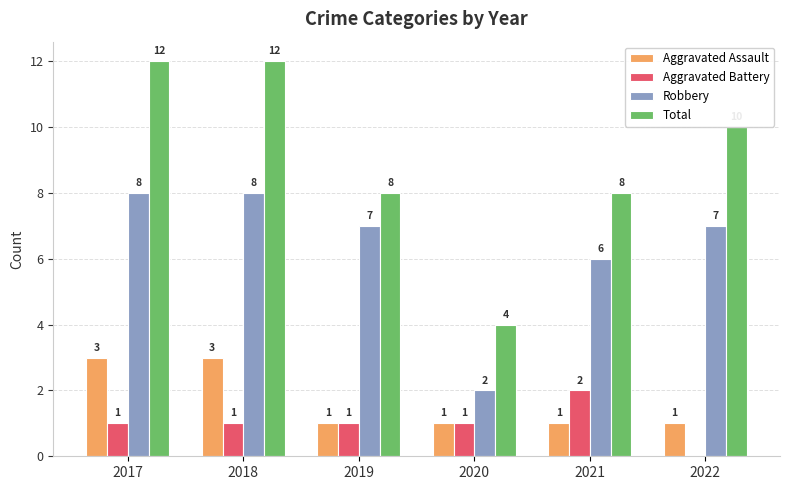

Between 2020 and 2022, which series saw the biggest shift?

Total